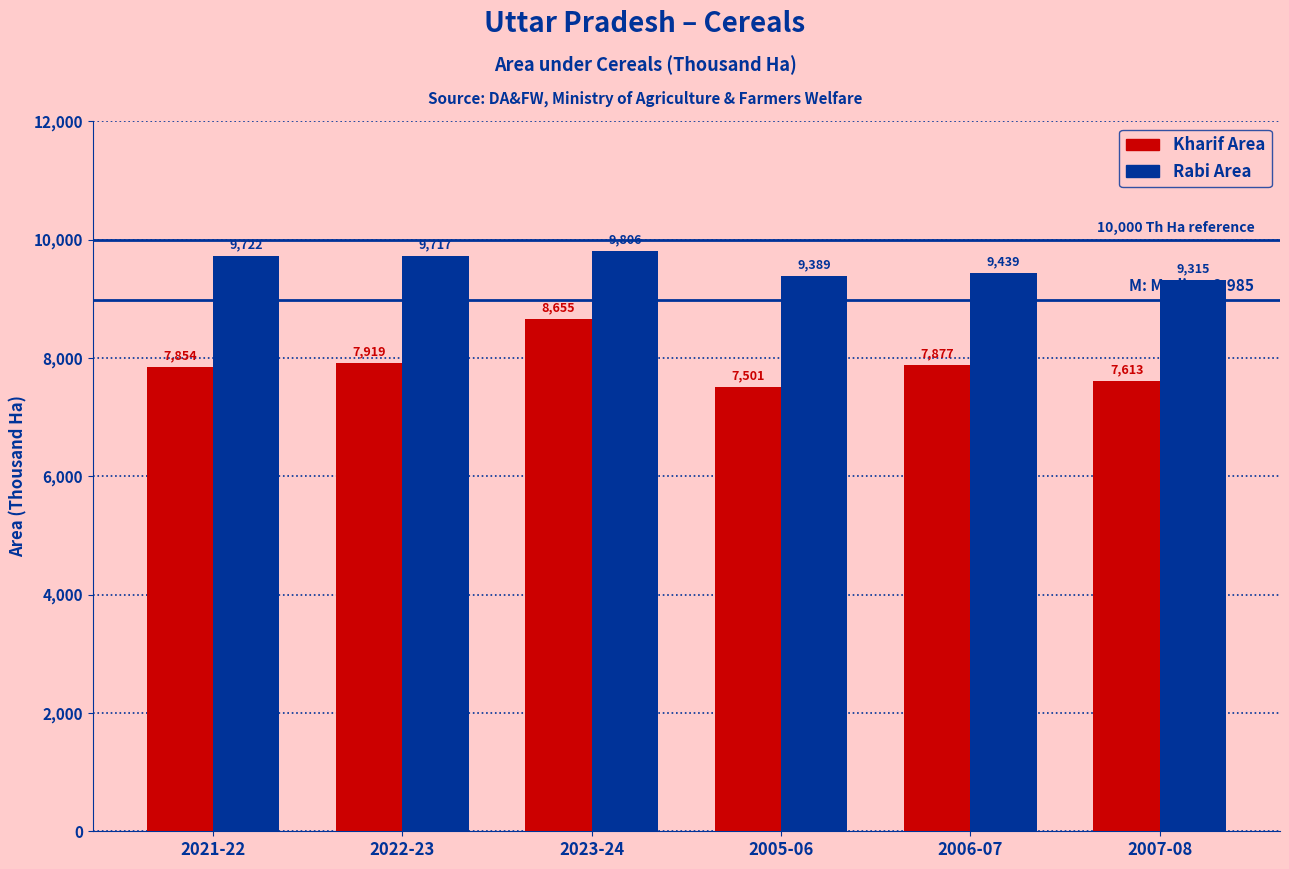

At which category does the chart reach its peak across all series?

2023-24